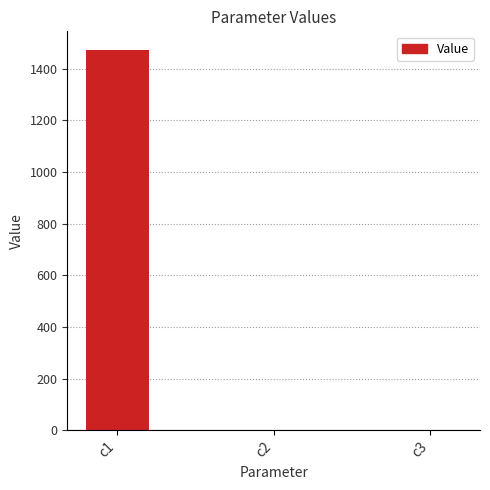

What is the sum of the values at c1 and c3?

1471.5